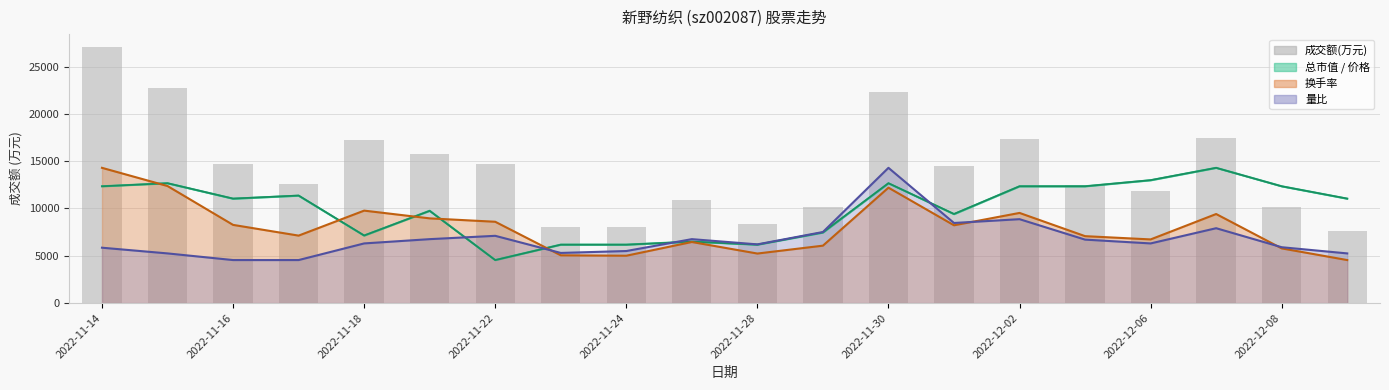

The 换手率 series shows 9413.9 at 17. True or false?

True